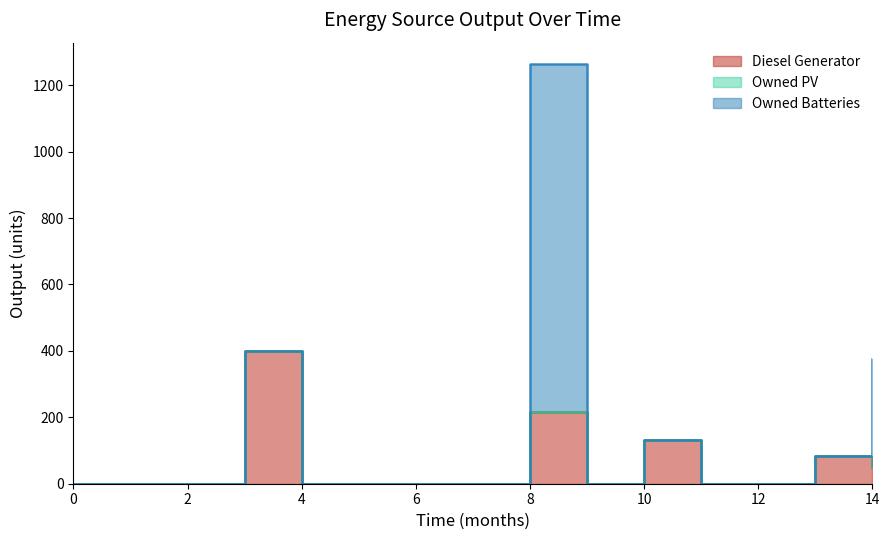

In Owned Batteries, how many points are higher than both neighbors (excluding endpoints)?

1